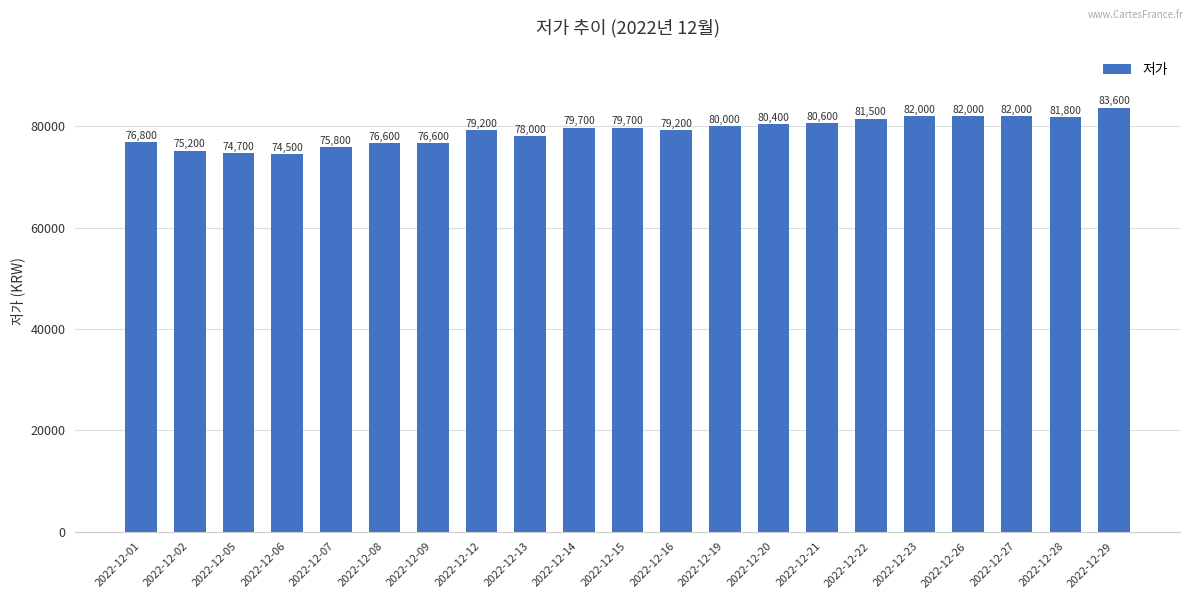

What is the difference between the maximum and second lowest values?

8900